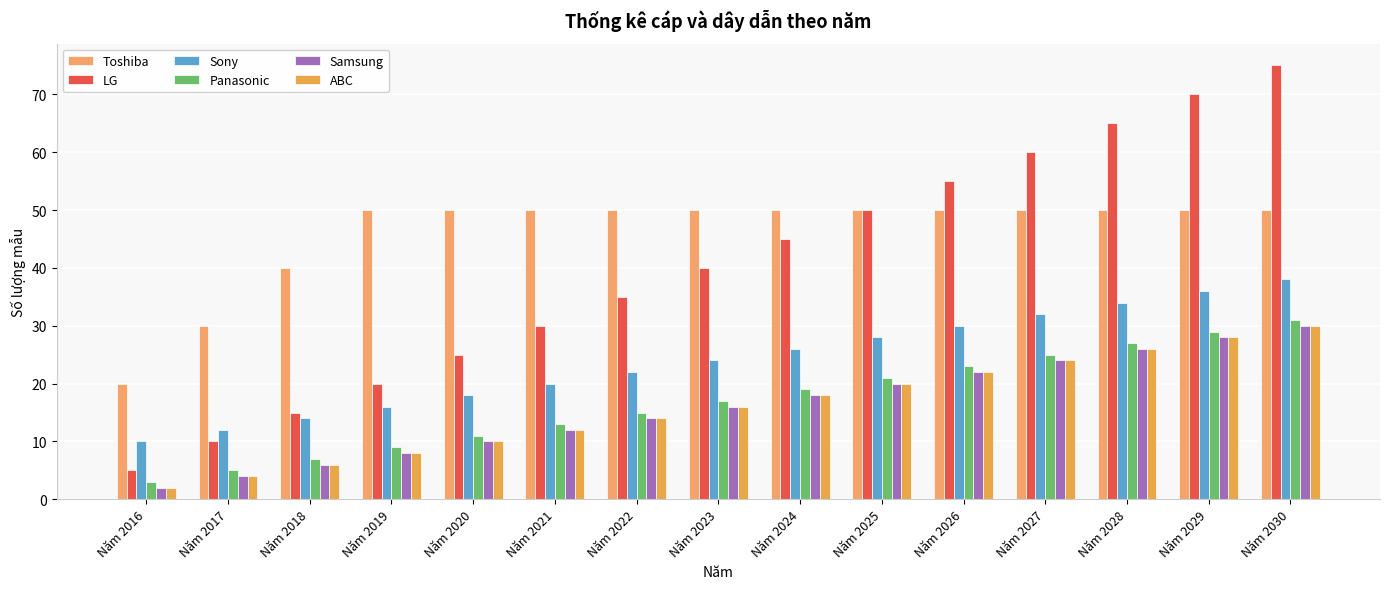

Count the number of categories in the chart.

15